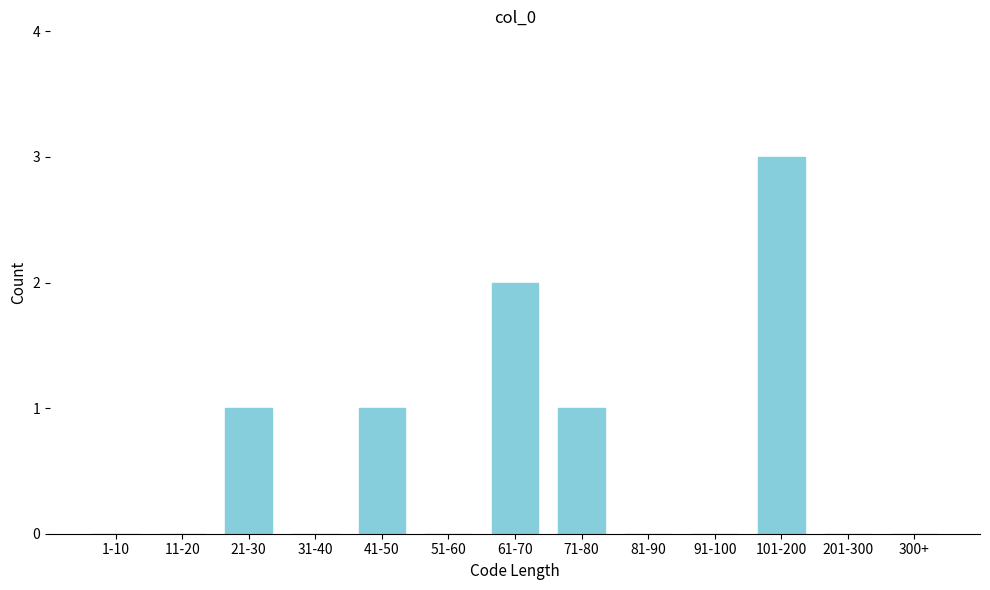

Reading left to right, extract all data points from this chart.

1-10=0	11-20=0	21-30=1	31-40=0	41-50=1	51-60=0	61-70=2	71-80=1	81-90=0	91-100=0	101-200=3	201-300=0	300+=0